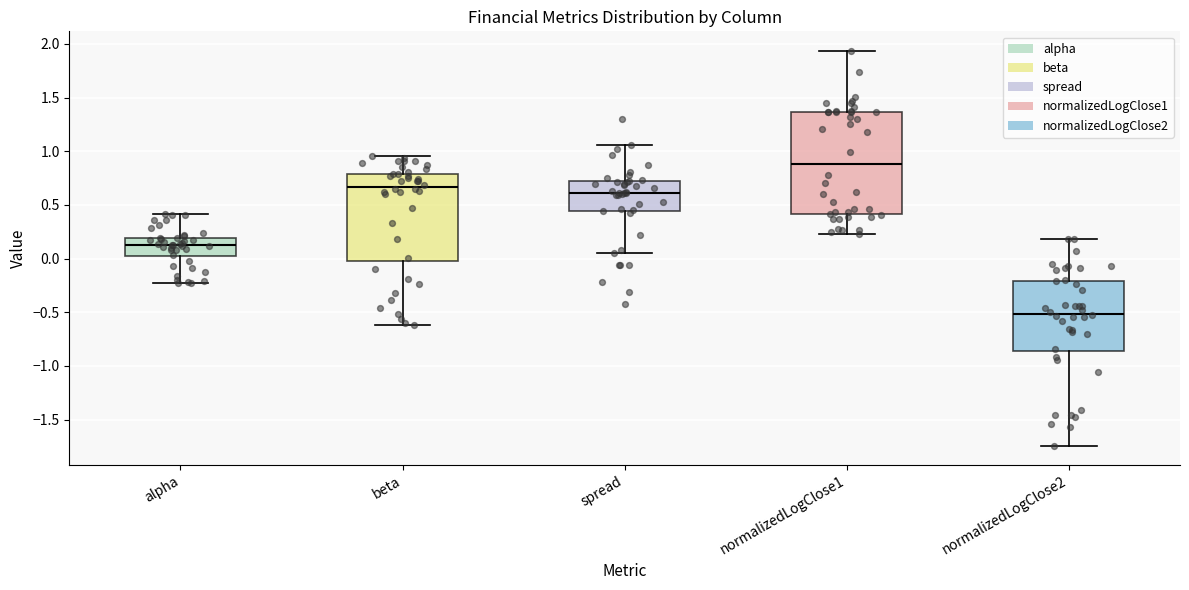

Which box is the tallest, from its lower edge to its upper edge?

normalizedLogClose1